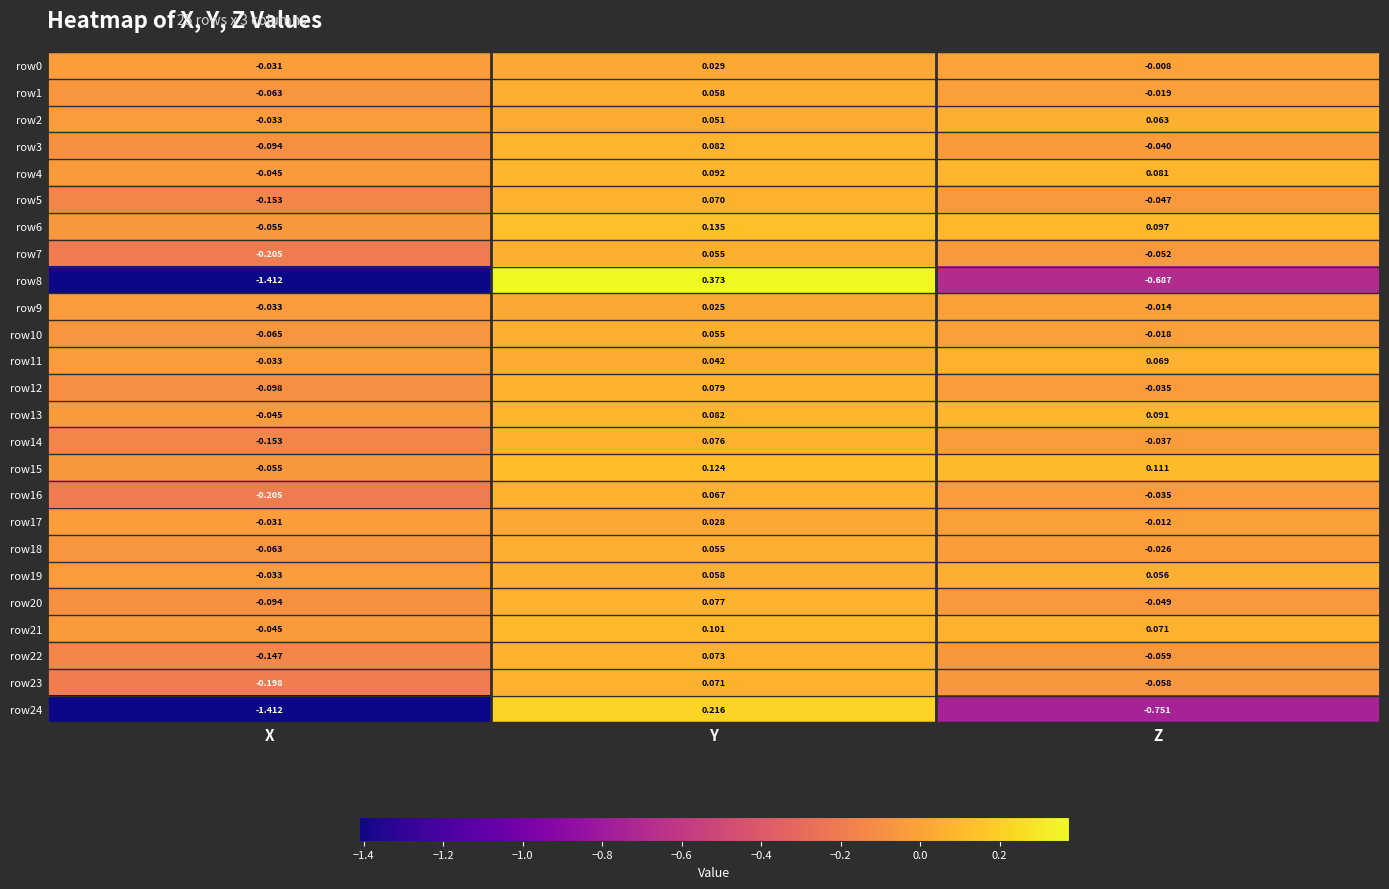

Rank the categories by row11 value from highest to lowest.

Z, Y, X